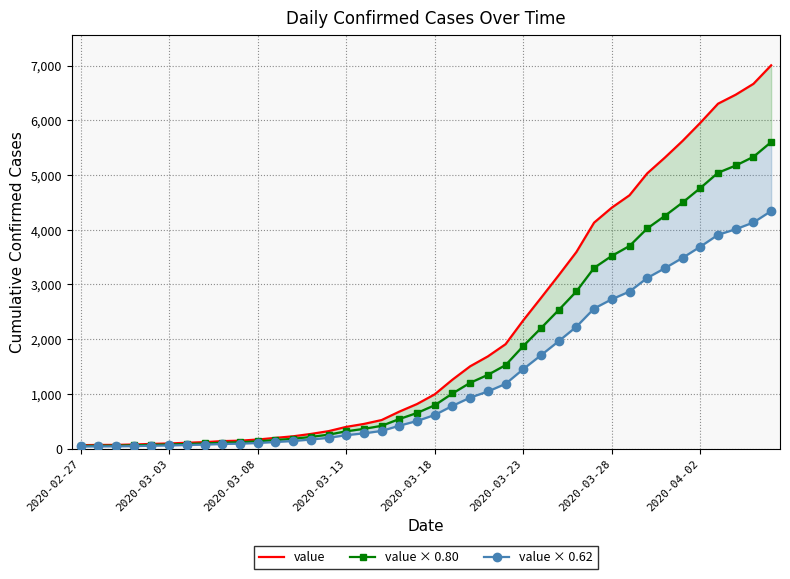

What is the total value across all series at 9?

354